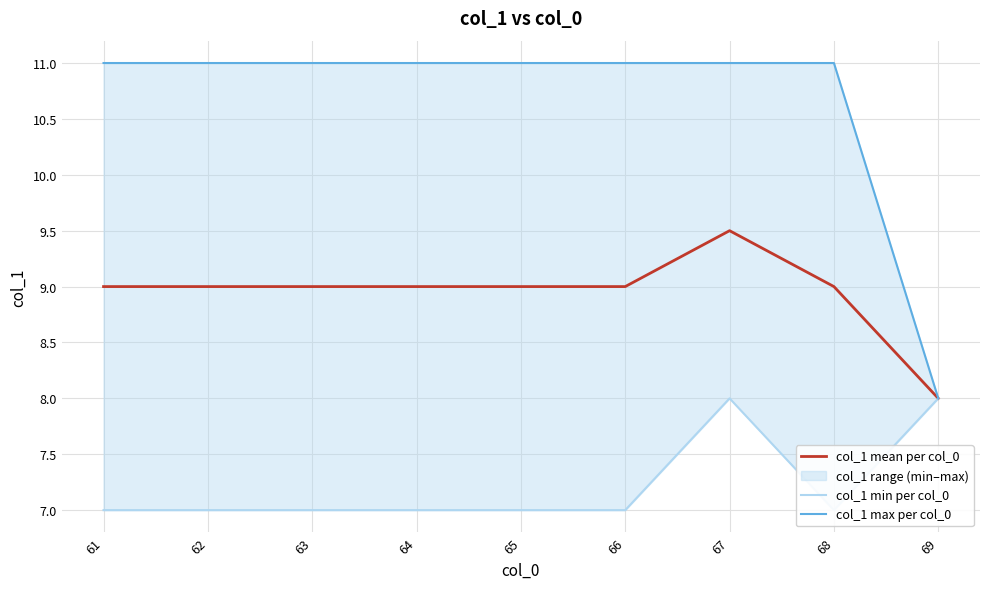

At how many categories does at least one series exceed 8?

8